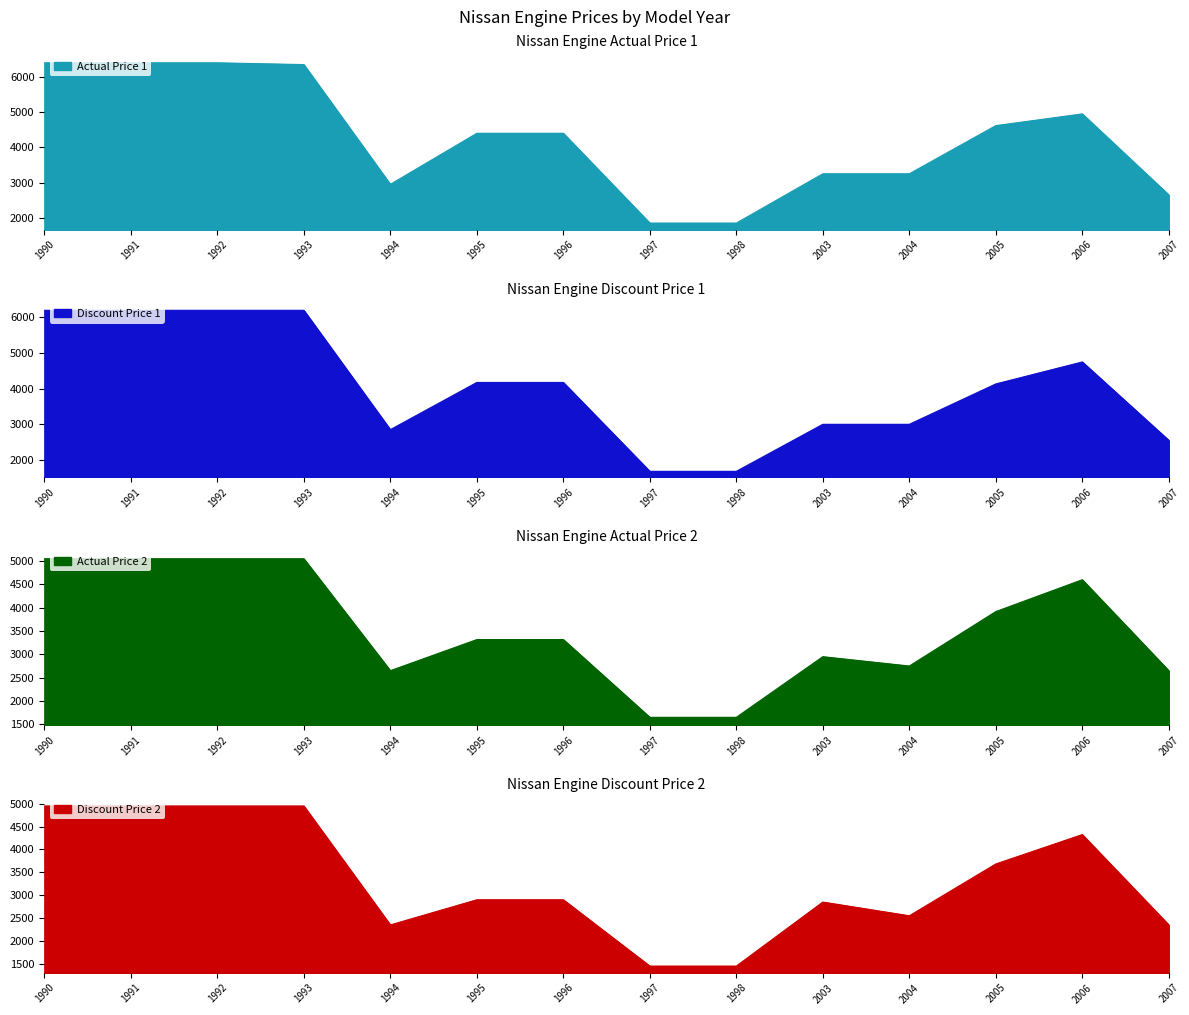

True or false: Actual Price 1 and Discount Price 1 cross at least once.

False